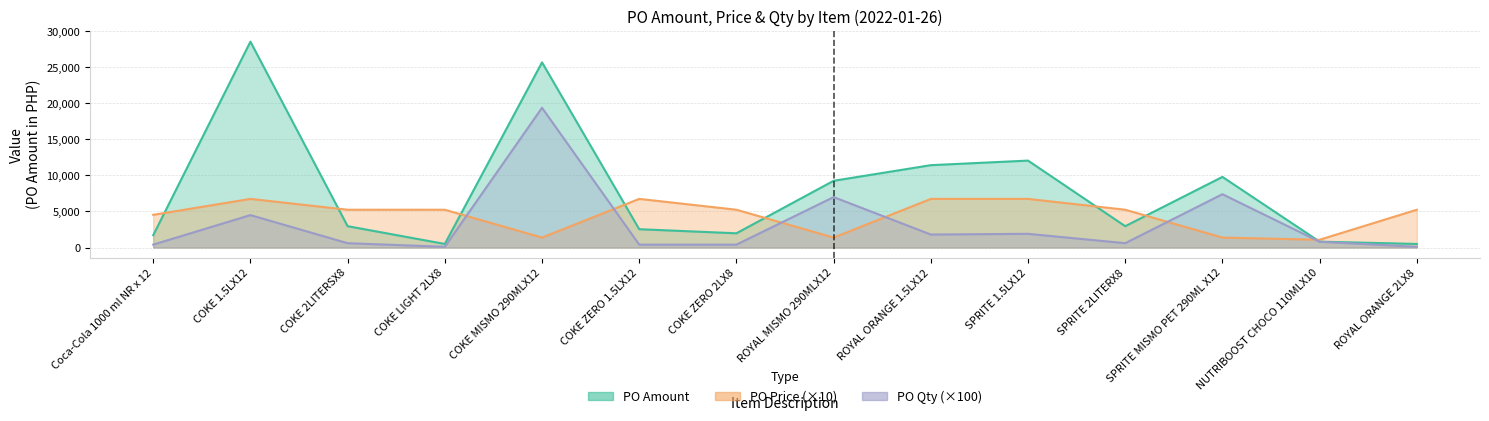

What are all the series names shown in the legend?

PO Amount, PO Price, PO Qty